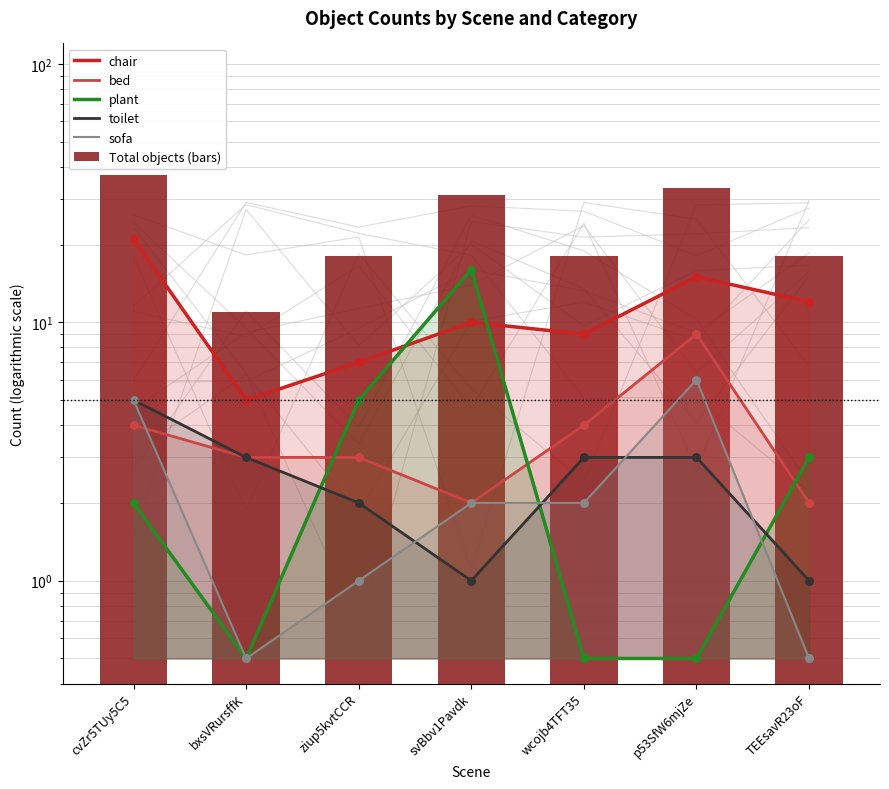

Which series has the largest total across all categories?

Total objects (bars)